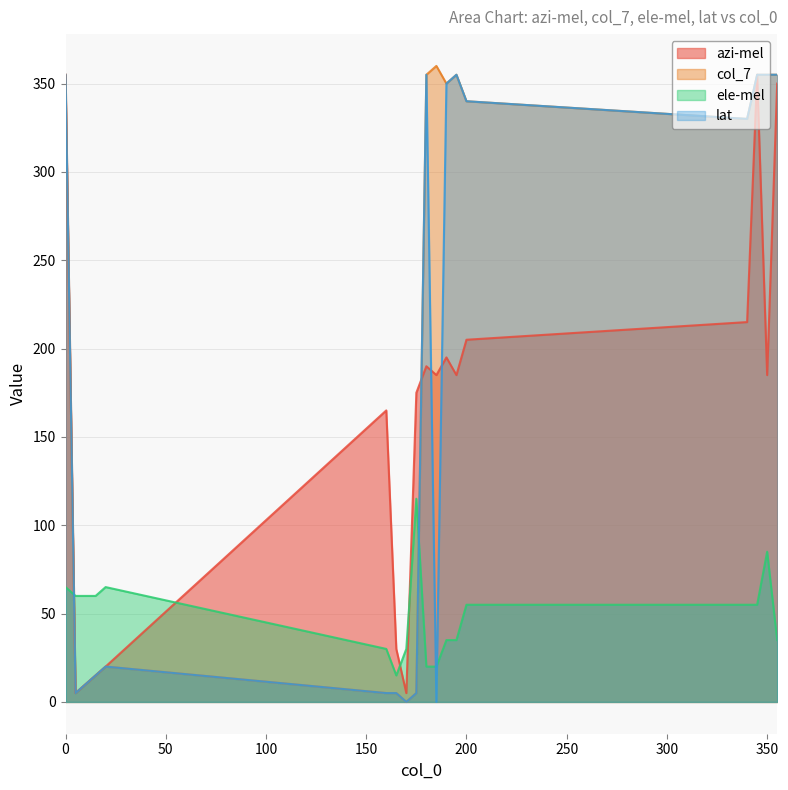

Reading right to left, what are all the values shown in this chart?

azi-mel: 355=350	350=185	345=355	340=215	200=205	195=185	190=195	185=185	180=190	175=175	170=5	165=30	160=165	20=20	15=15	10=10	5=5	0=355
col_7: 355=355	350=355	345=355	340=330	200=340	195=355	190=350	185=360	180=355	175=5	170=0	165=5	160=5	20=20	15=15	10=10	5=5	0=355
ele-mel: 355=35	350=85	345=55	340=55	200=55	195=35	190=35	185=20	180=20	175=115	170=30	165=15	160=30	20=65	15=60	10=60	5=60	0=65
lat: 355=355	350=355	345=355	340=330	200=340	195=355	190=350	185=0	180=355	175=5	170=0	165=5	160=5	20=20	15=15	10=10	5=5	0=355